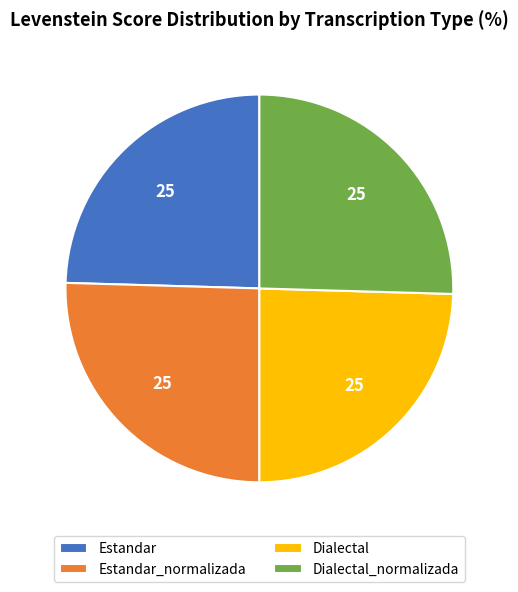

Which has a higher value, Dialectal or Dialectal_normalizada?

Dialectal_normalizada